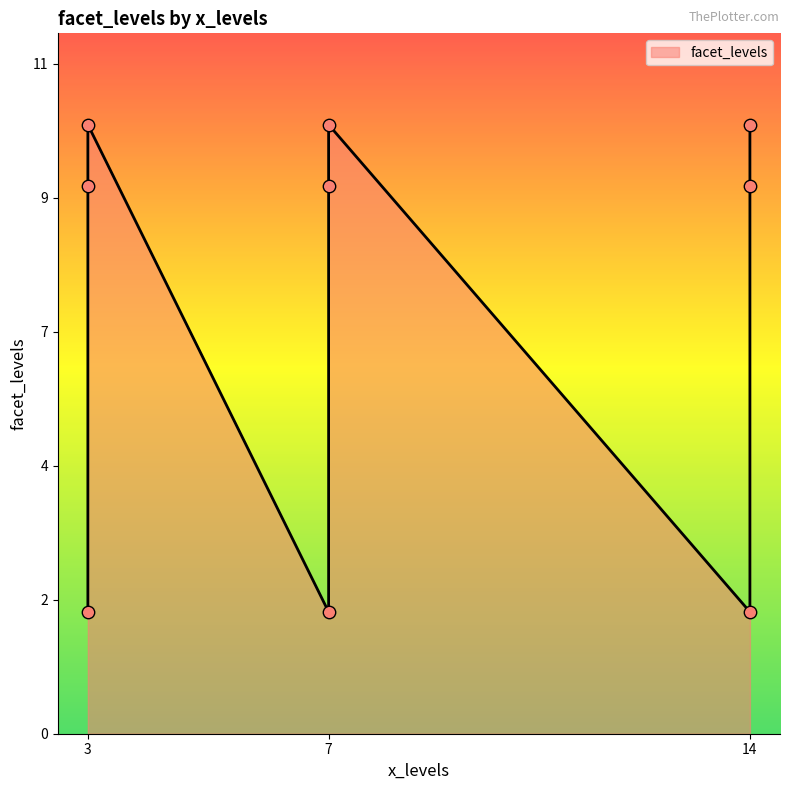

Which has a higher value, 14 or 3?

3